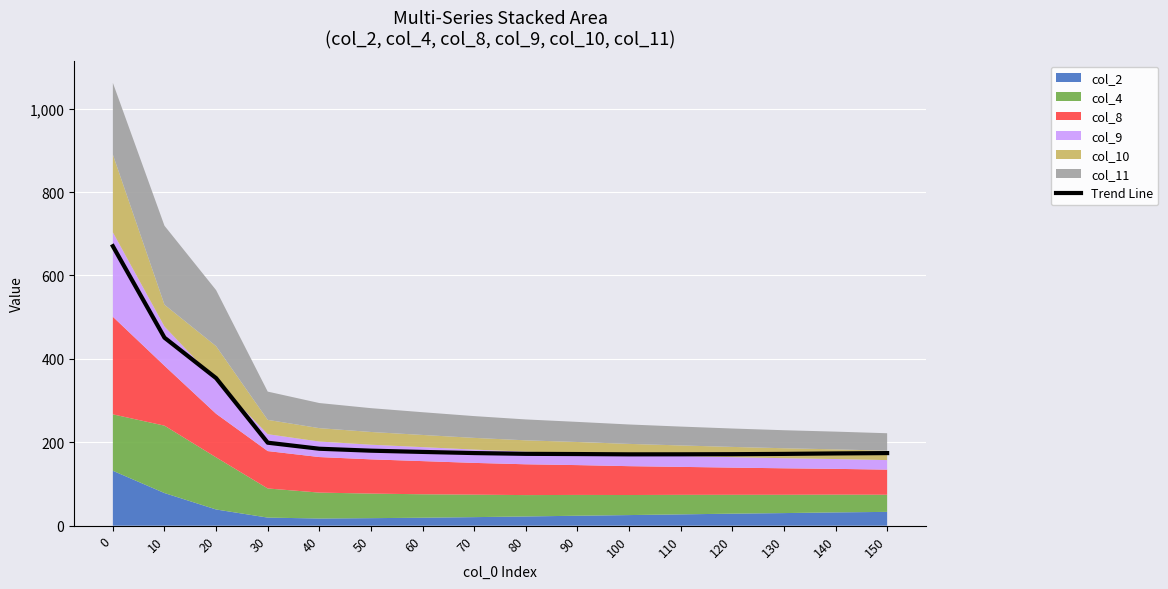

Count the number of values greater than 174.

9